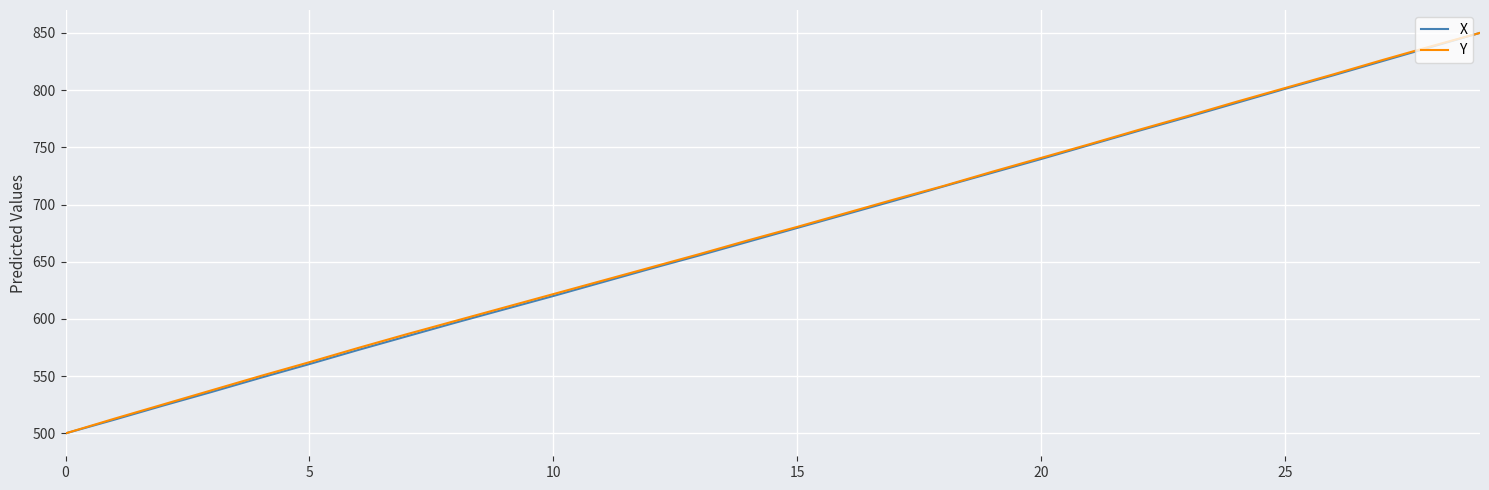

Reading left to right, what are all the values shown in this chart?

X: 500.0	512.0	524.3	536.3	548.6	560.6	572.9	584.9	596.8	608.4	620.1	632.0	644.0	655.6	667.6	679.5	691.5	703.5	715.8	727.8	739.7	752.1	764.4	776.4	788.7	801.0	813.0	825.3	837.7	850.0
Y: 500.0	512.8	525.3	537.7	550.2	562.2	574.7	586.7	598.4	610.1	621.7	633.4	645.1	656.7	668.8	680.4	692.5	704.6	716.2	728.7	740.7	752.8	765.2	777.3	789.7	801.8	813.8	826.3	838.3	850.0